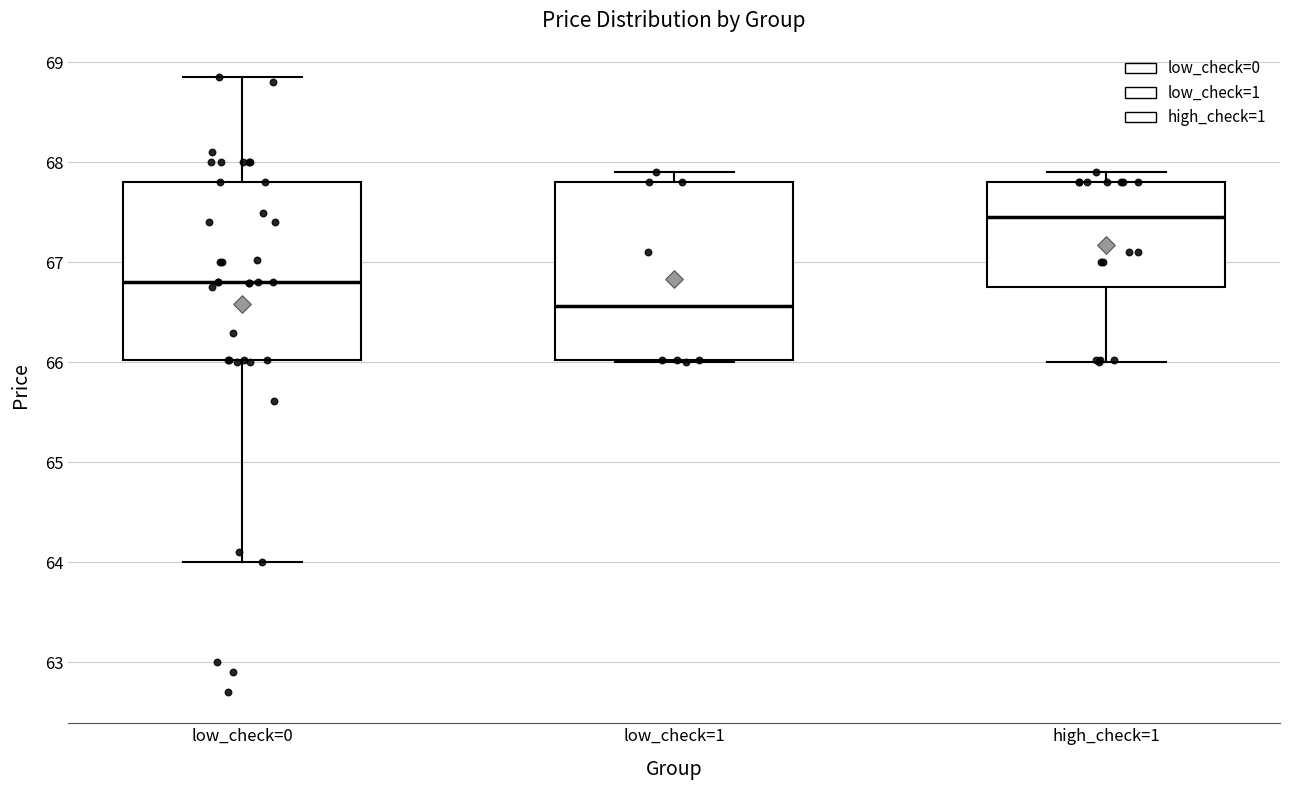

Where is the lower edge of the box for low_check=1 on the y-axis? The values are not printed on the chart, so give them approximately, as read against the axis.

66.0